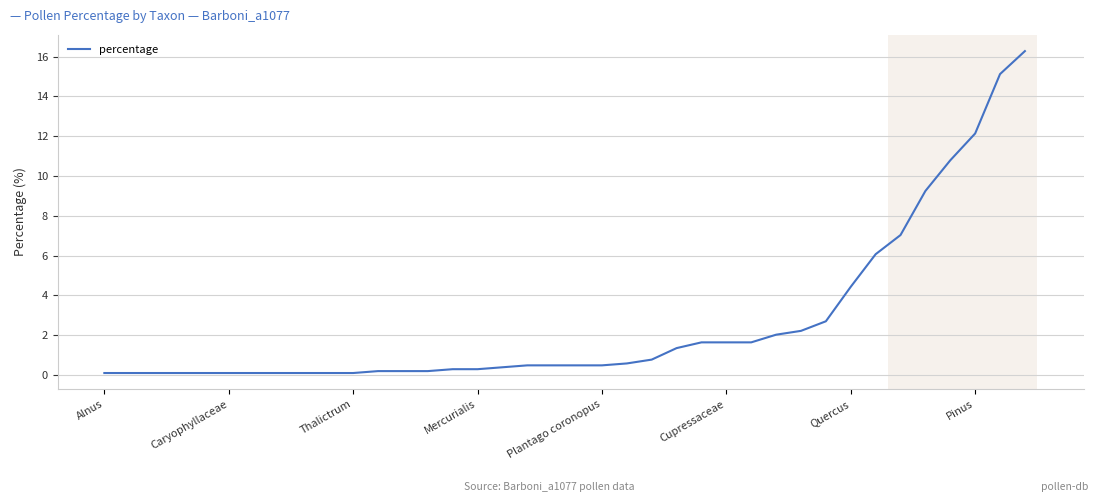

Reading right to left, extract all data points from this chart.

16.3	15.1	12.1	10.8	9.2	7.0	6.1	4.4	2.7	2.2	2.0	1.6	1.6	1.6	1.3	0.8	0.6	0.5	0.5	0.5	0.5	0.4	0.3	0.3	0.2	0.2	0.2	0.1	0.1	0.1	0.1	0.1	0.1	0.1	0.1	0.1	0.1	0.1